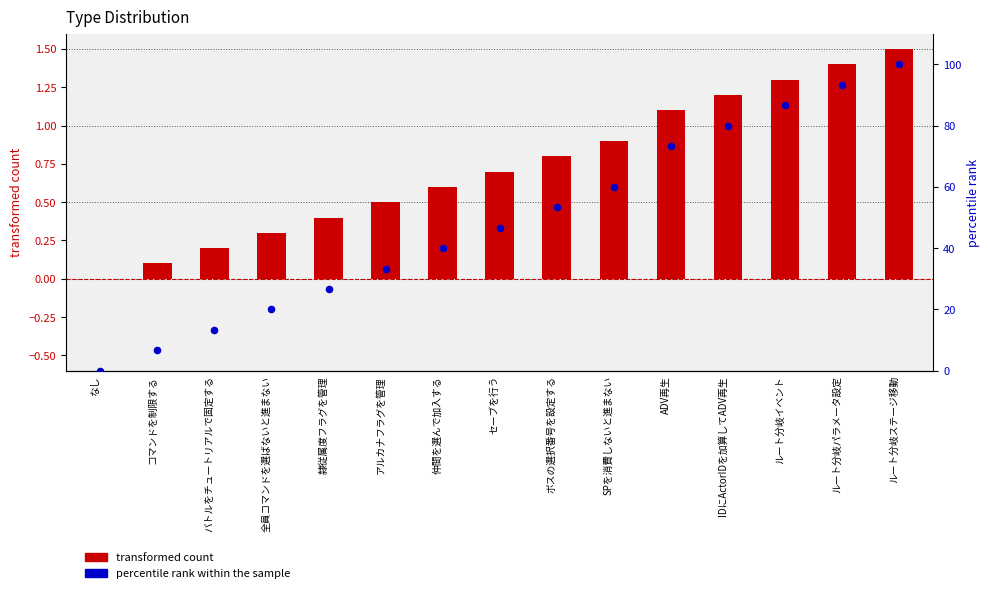

What is the total value across all series at セーブを行う?

47.4